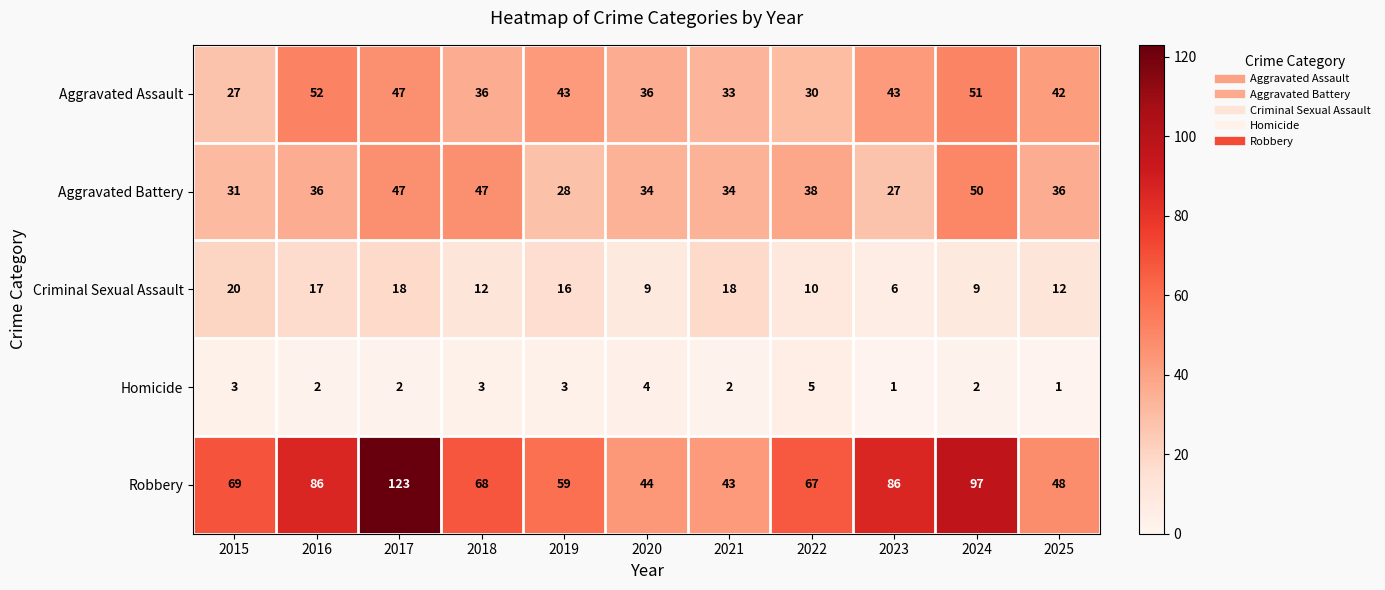

The Robbery series shows 86 at 2016. True or false?

True